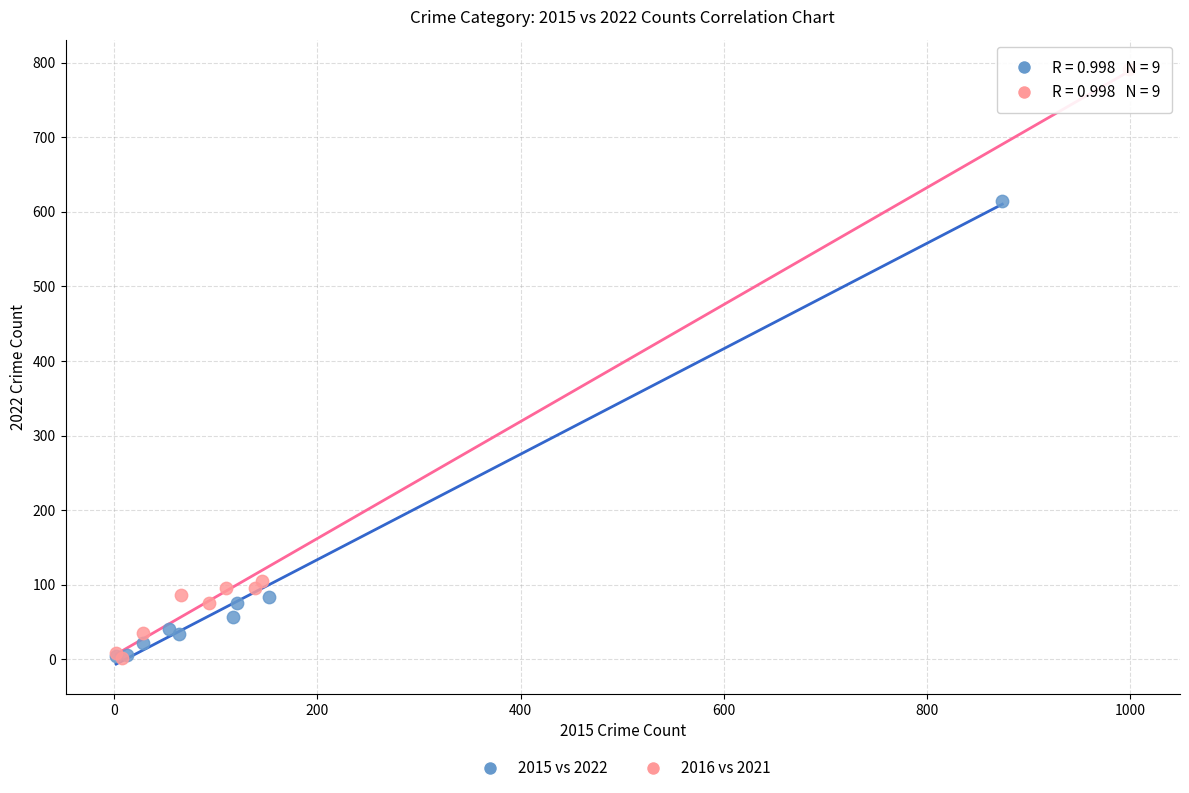

Which series has the largest Y range (max minus min)?

2016 vs 2021